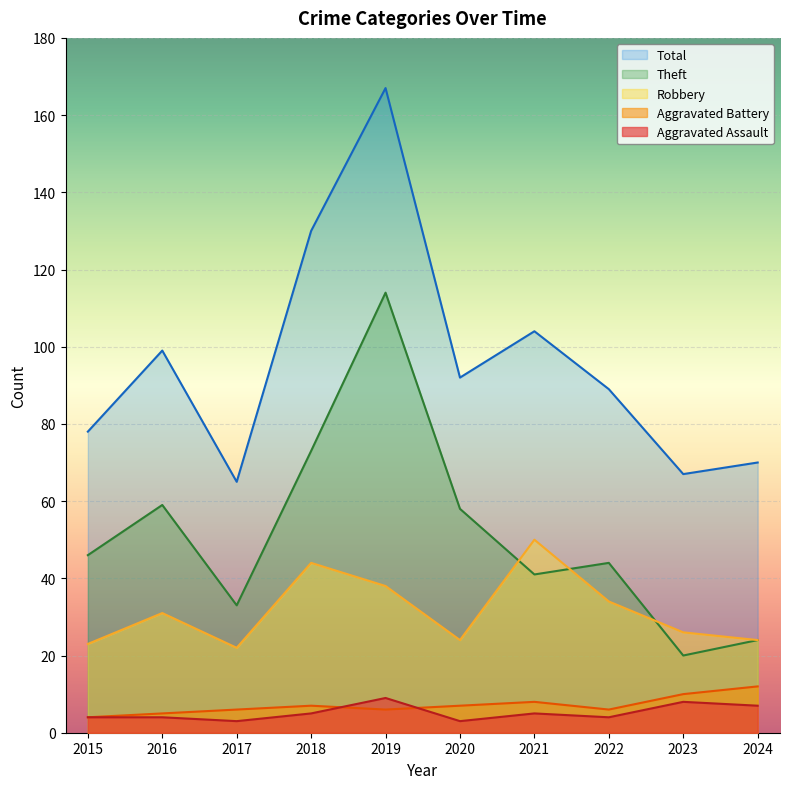

What is the spread (max minus min) of values at 2015?

74